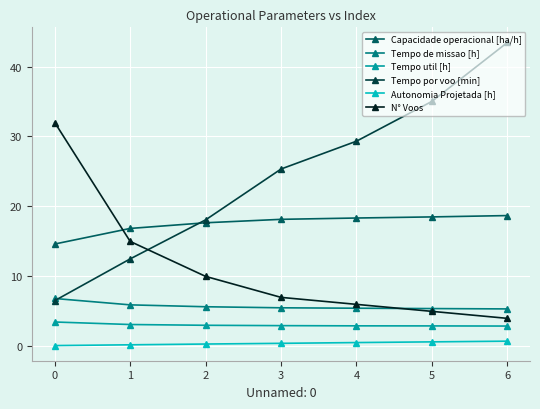

What is the average value of the N° Voos series?

11.3